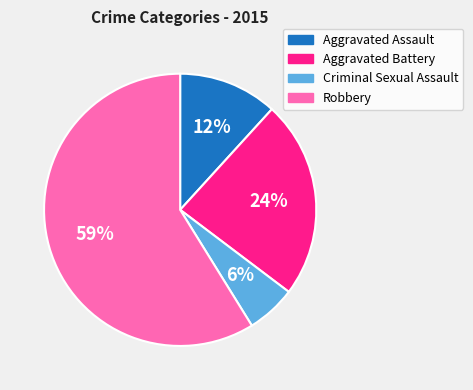

Between Robbery and Criminal Sexual Assault, which is larger?

Robbery